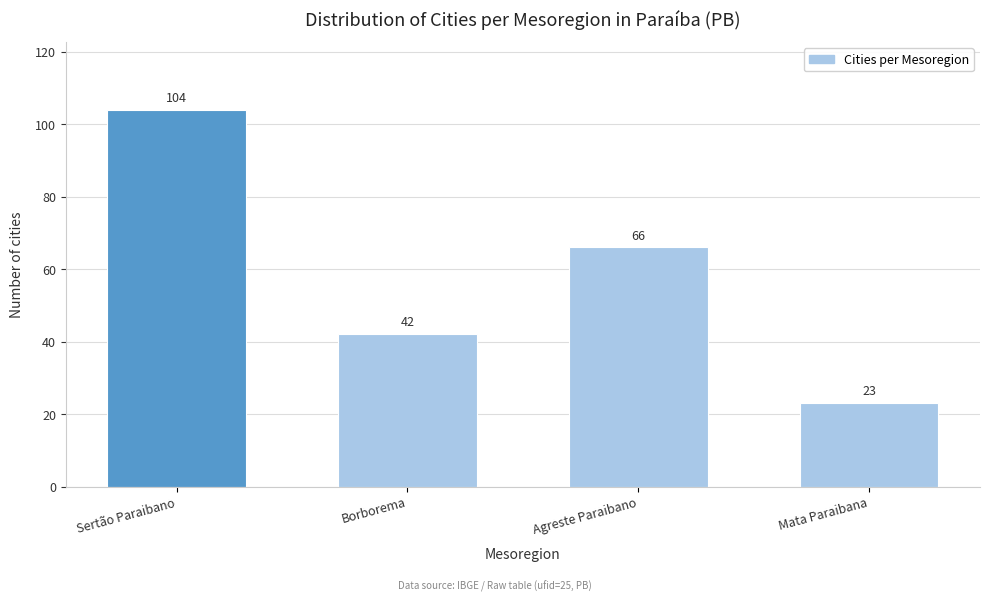

Reading right to left, list all the values displayed in this chart.

Mata Paraibana=23	Agreste Paraibano=66	Borborema=42	Sertão Paraibano=104